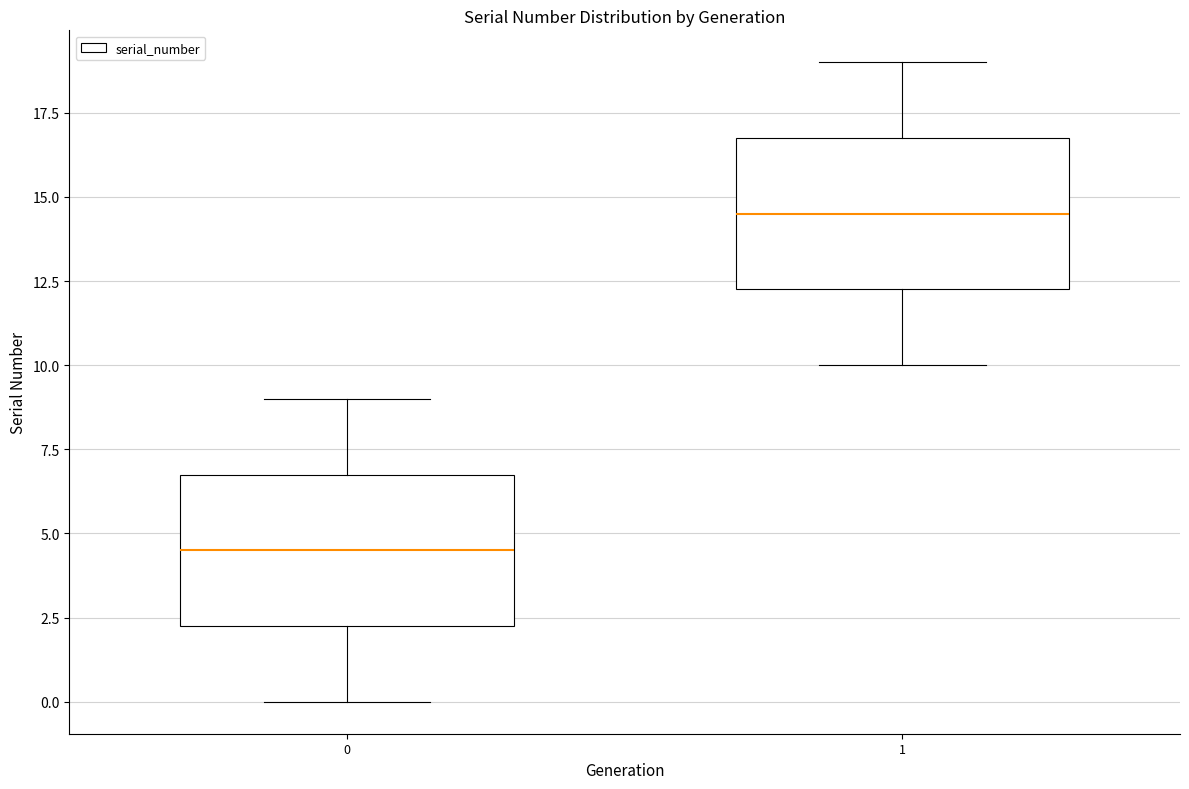

Where is the upper edge of the box at x = 0 on the y-axis? The values are not printed on the chart, so give them approximately, as read against the axis.

7.0